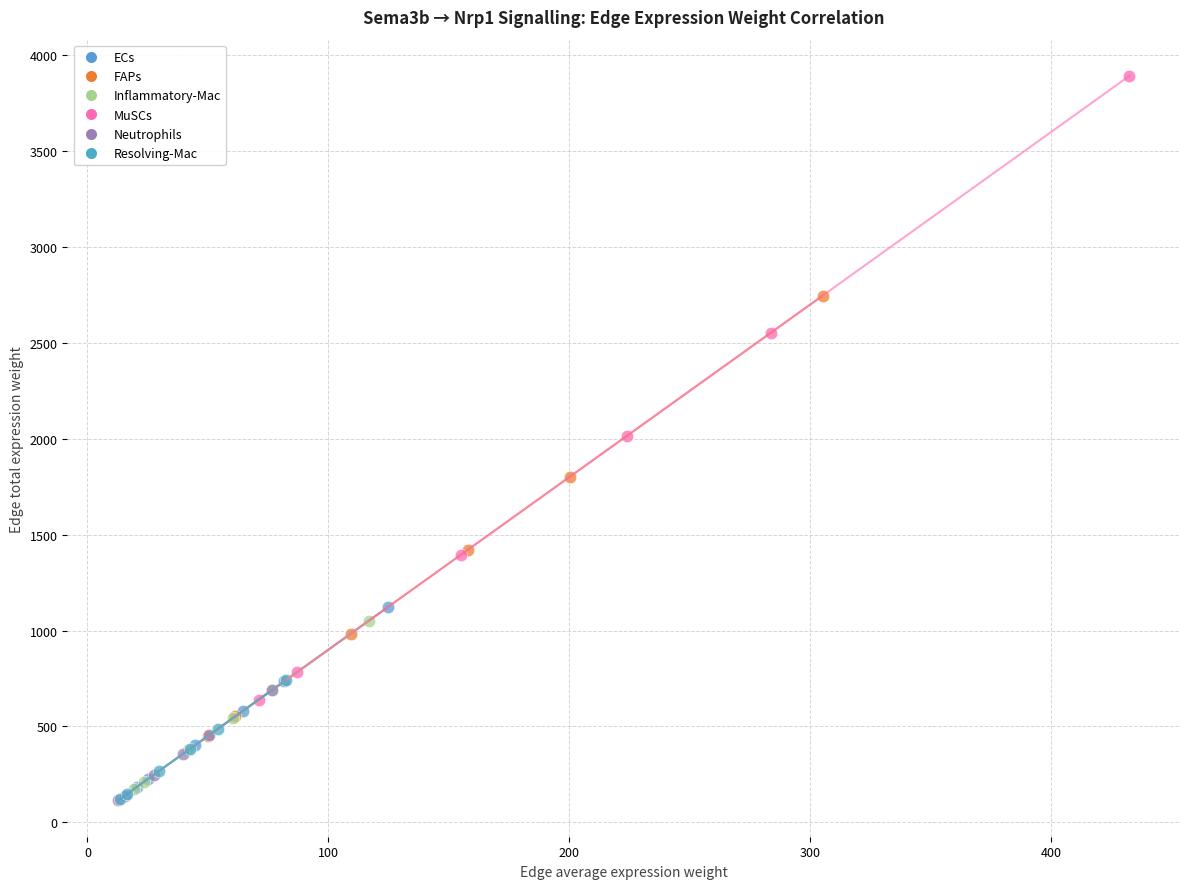

Which series has the largest Y range (max minus min)?

MuSCs